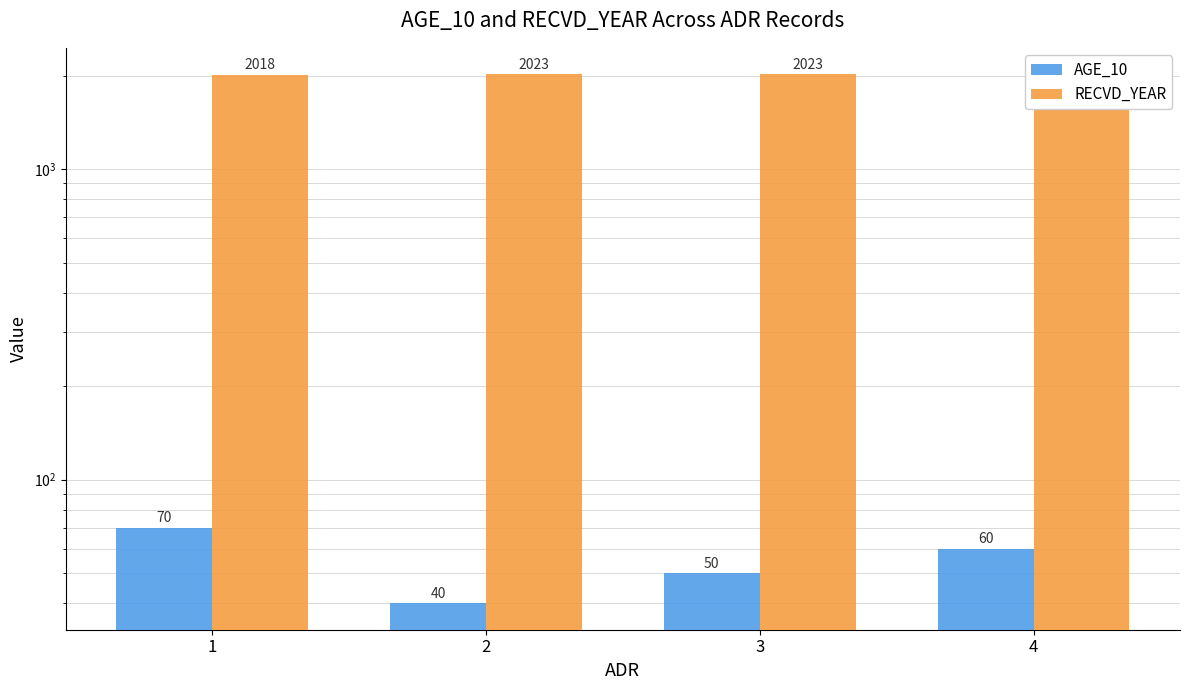

List the labels in order of AGE_10 value, largest first.

1, 4, 3, 2